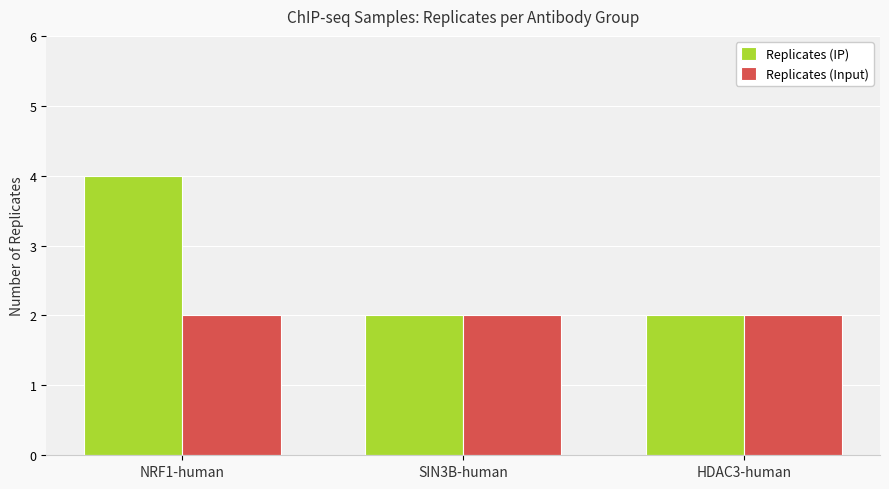

Reading right to left, what are all the values shown in this chart?

Replicates (IP): HDAC3-human=2	SIN3B-human=2	NRF1-human=4
Replicates (Input): HDAC3-human=2	SIN3B-human=2	NRF1-human=2